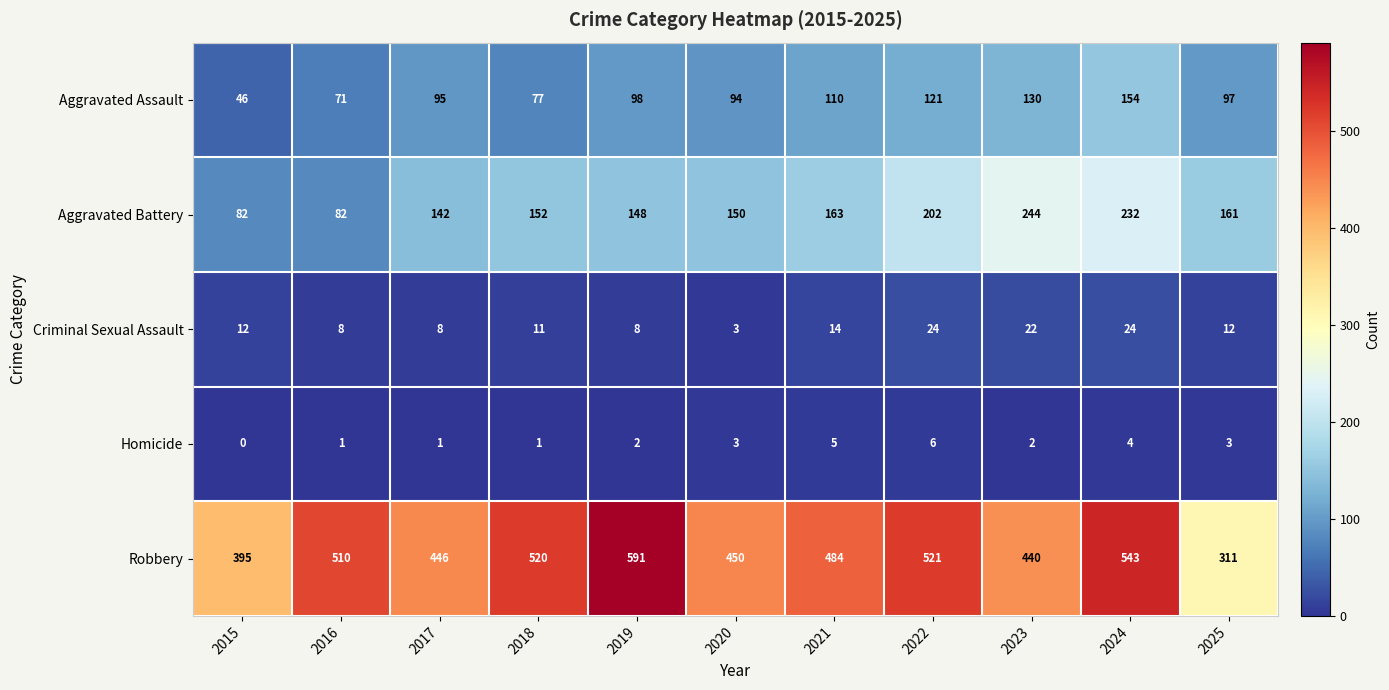

What is the average value of the Aggravated Battery series?

160